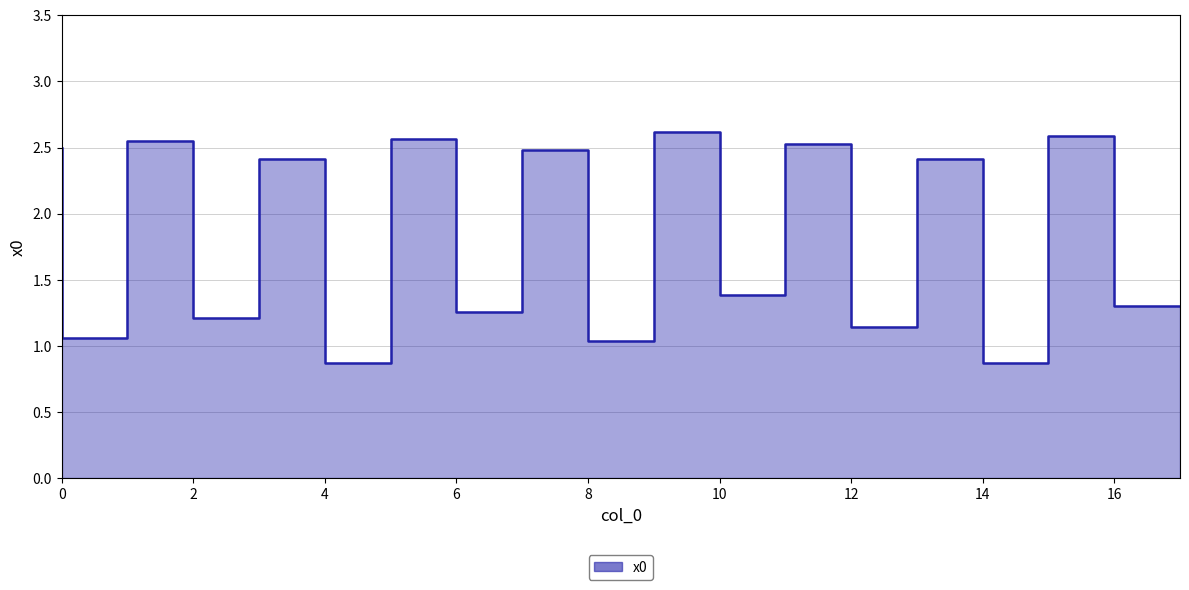

What is the average value?

1.8